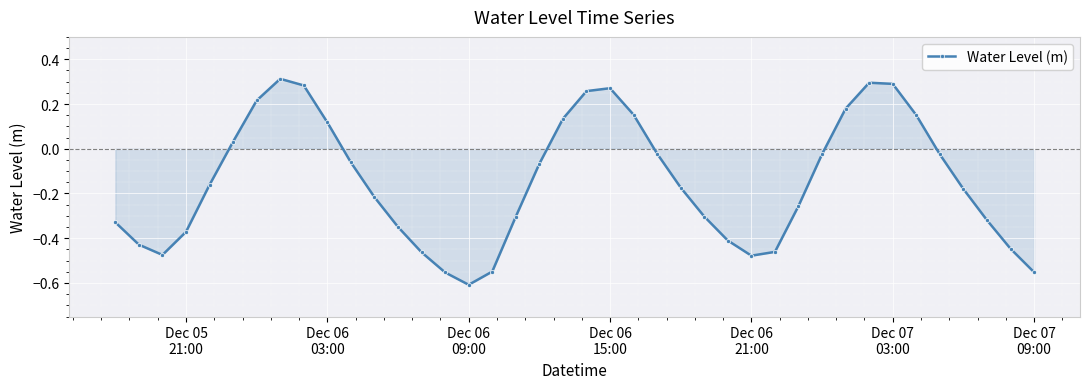

How many interior local valleys (lower than both neighbors) does the data have?

3